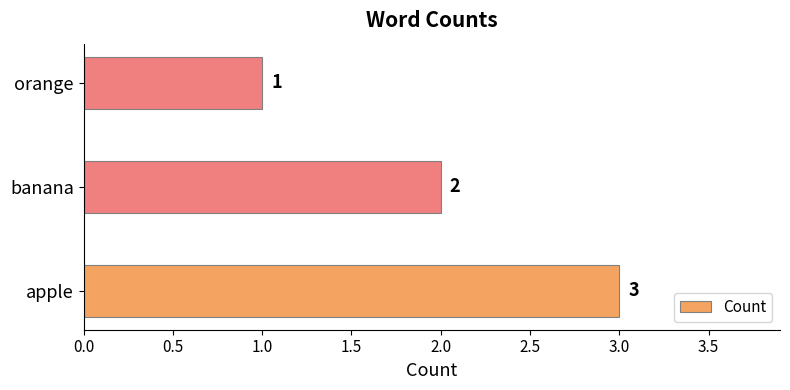

What is the sum of all values?

6